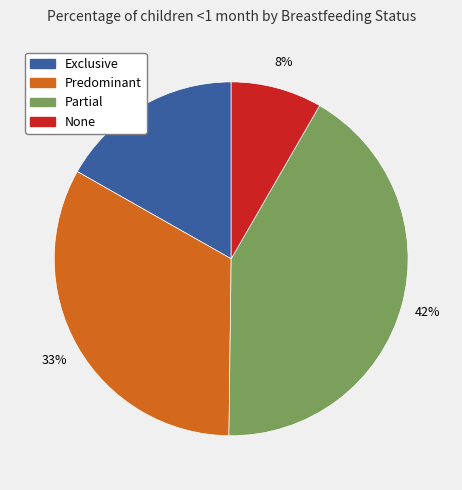

To the nearest percent, what is the average slice percentage?

25%